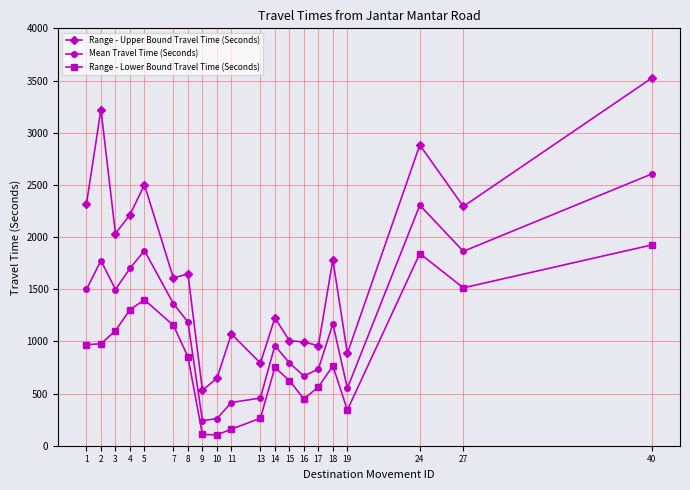

True or false: Range - Upper Bound Travel Time (Seconds) and Range - Lower Bound Travel Time (Seconds) intersect in this chart.

False